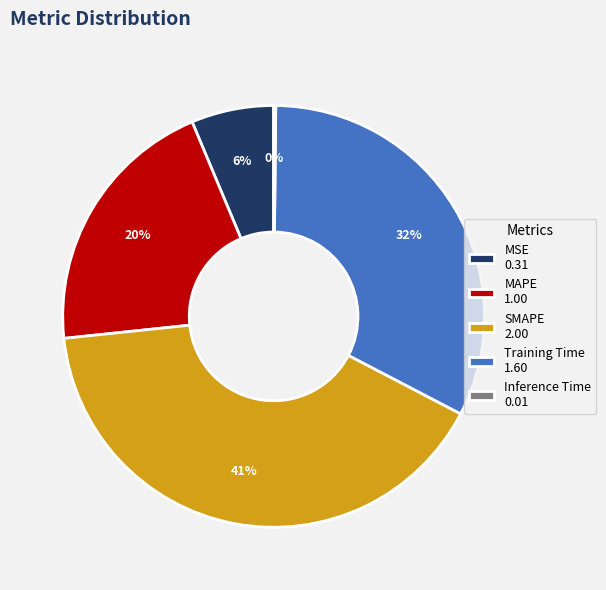

Is there any slice that represents more than half of the pie?

No